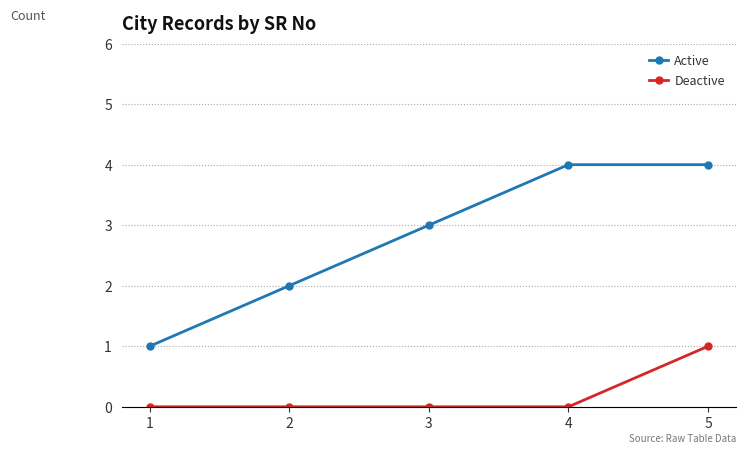

What is the maximum value shown in the chart?

4